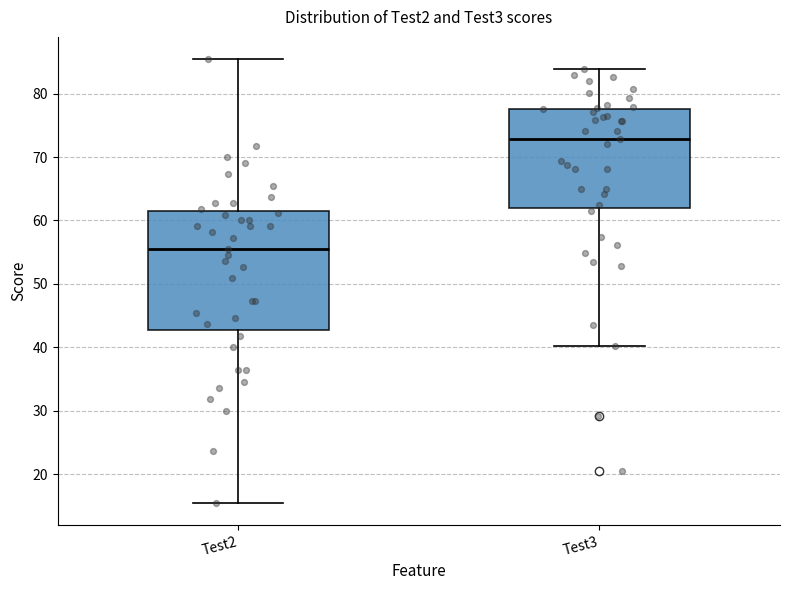

Reading left to right, read every box against the y-axis: the position of its median line, the range the box covers, and the ends of its whiskers. The values are not printed on the chart, so give them approximately, as read against the axis.

Test2: median 55, box 43 to 62, whiskers 15 to 85
Test3: median 73, box 62 to 78, whiskers 40 to 84